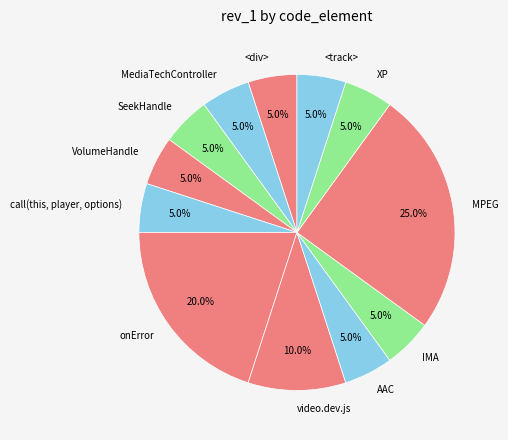

Count the number of slices in the pie.

12